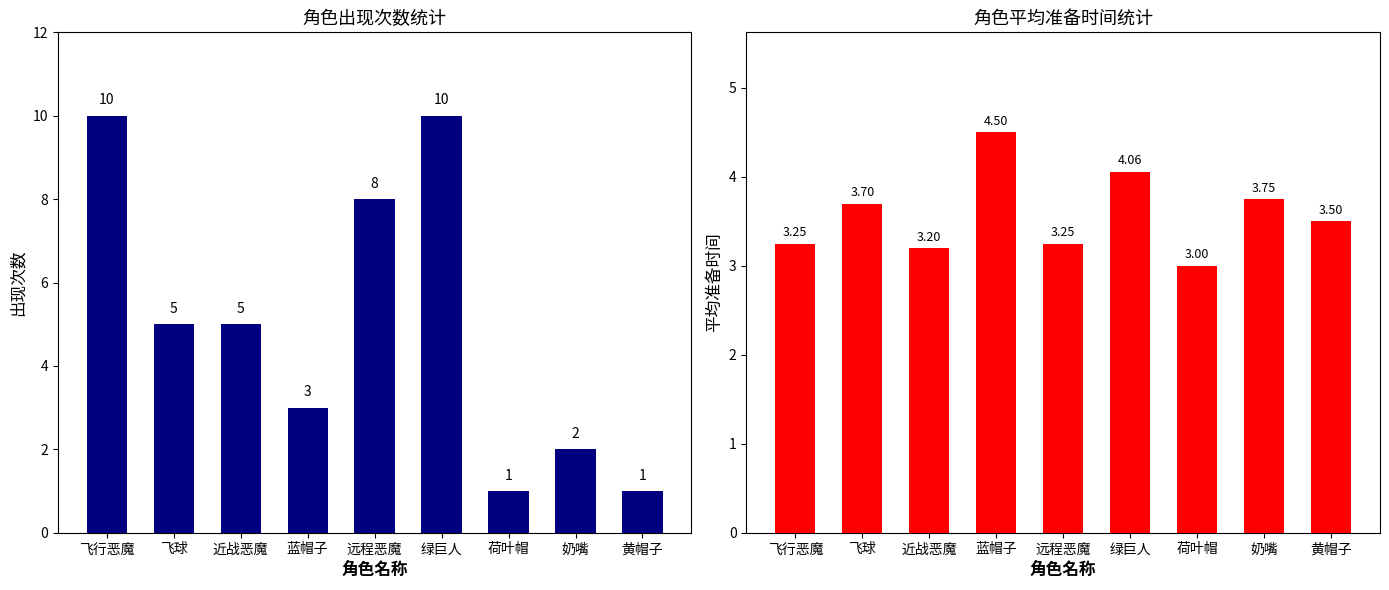

At which label is count closest to 5?

飞球